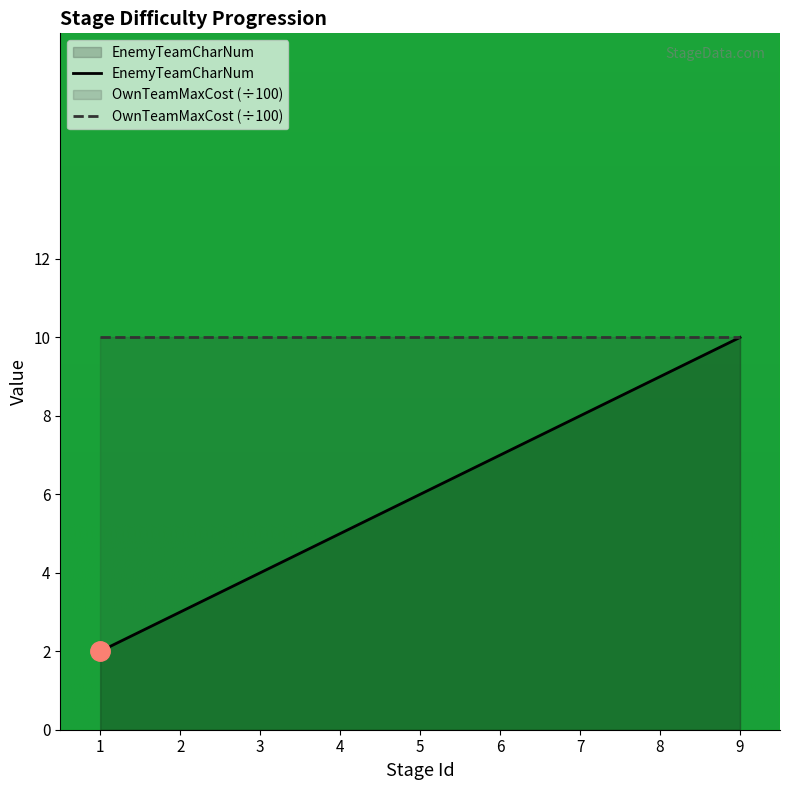

Count the number of values greater than 6.

4